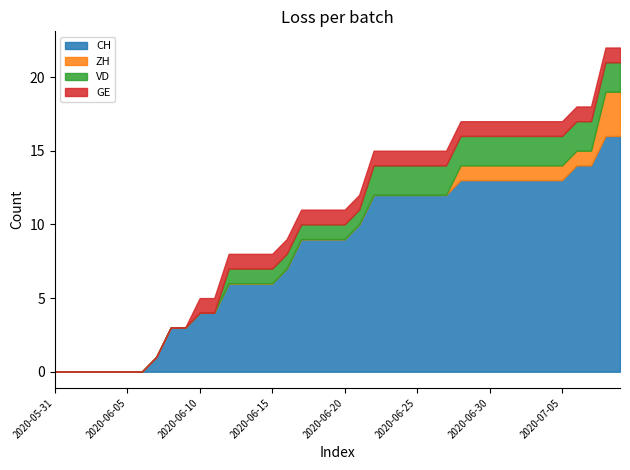

Does the chart have visible grid lines?

No